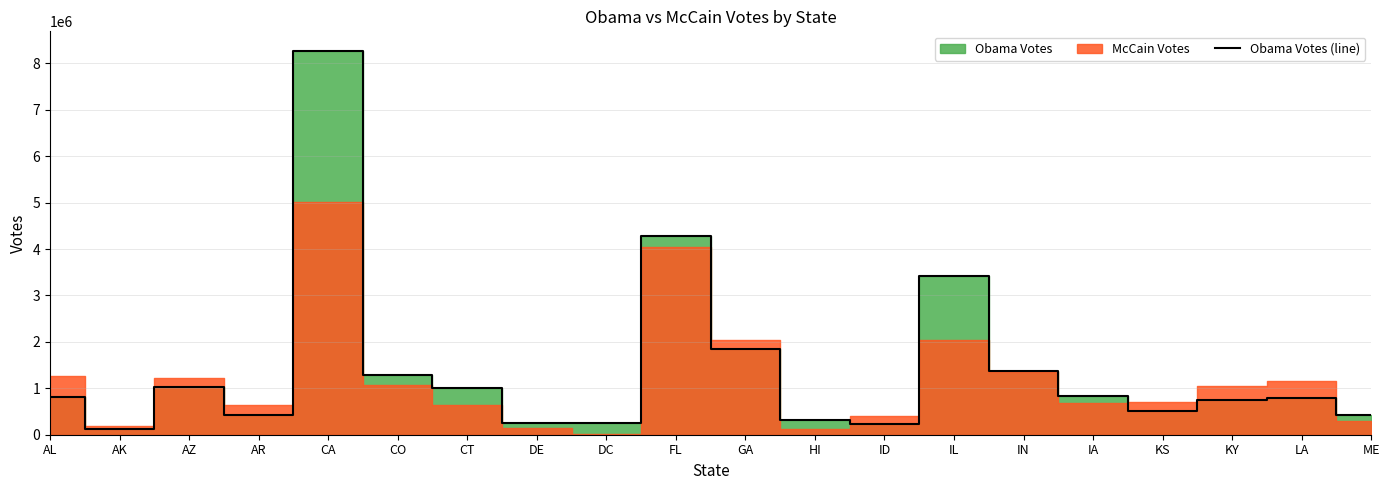

Rank the categories by value from highest to lowest.

CA, FL, IL, GA, IN, CO, AZ, CT, IA, AL, LA, KY, KS, AR, ME, HI, DE, DC, ID, AK